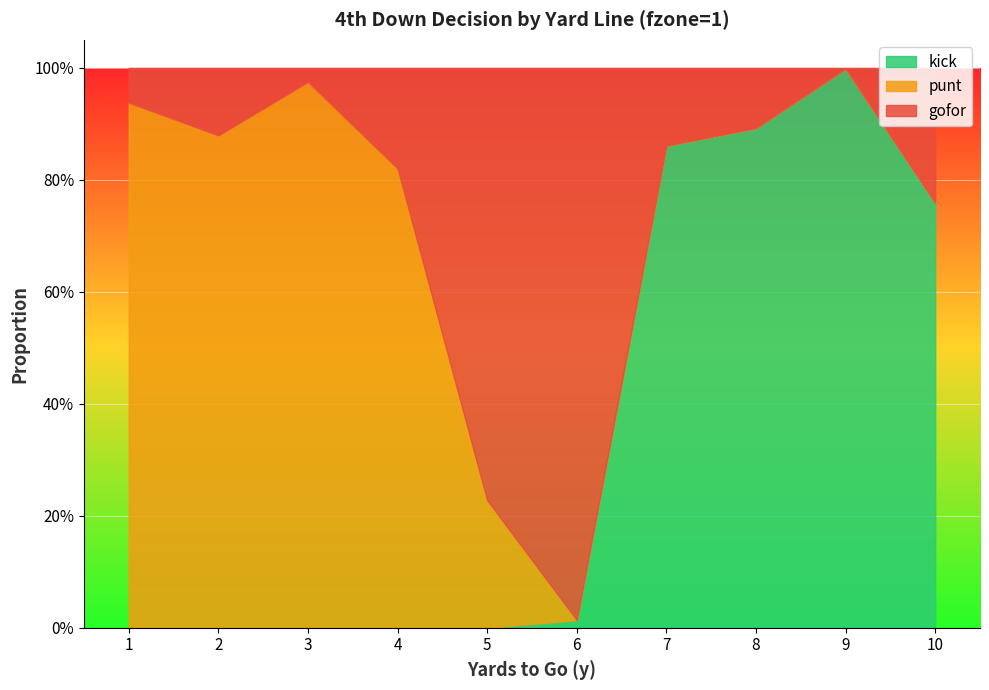

True or false: gofor and kick cross at least once.

True